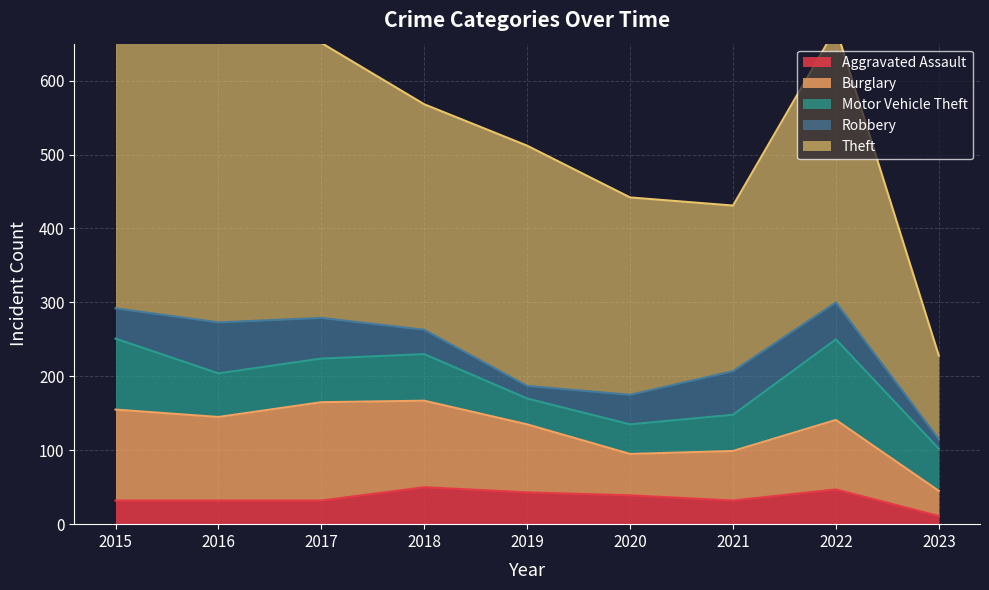

What is the value of the Motor Vehicle Theft point at the 8th from the left?

109